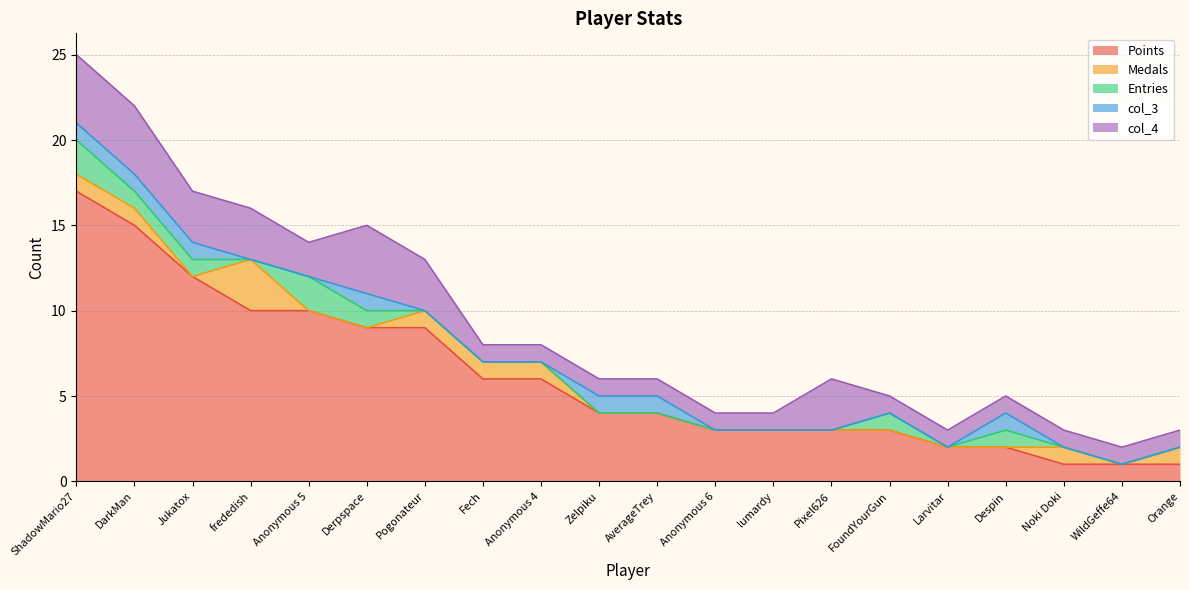

What is the label of the 11th point from the right?

Zelpiku